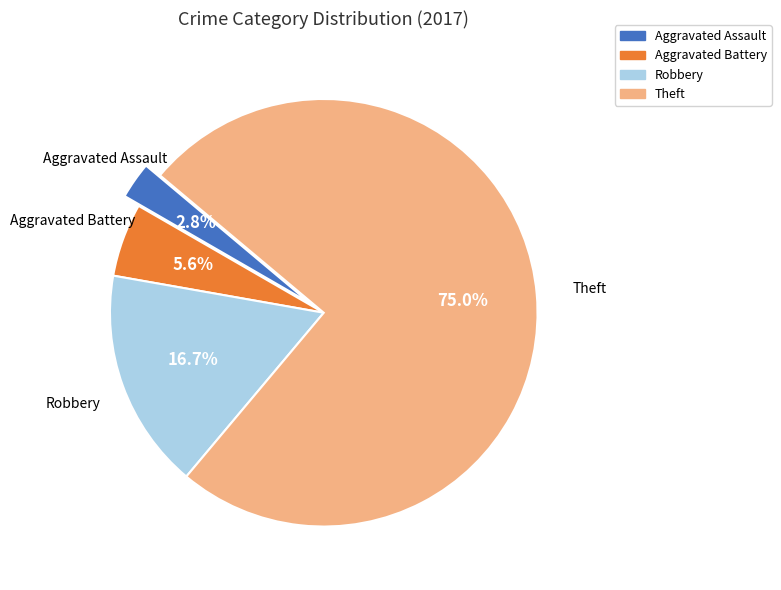

What percentage is the Robbery slice, to the nearest percent?

17%